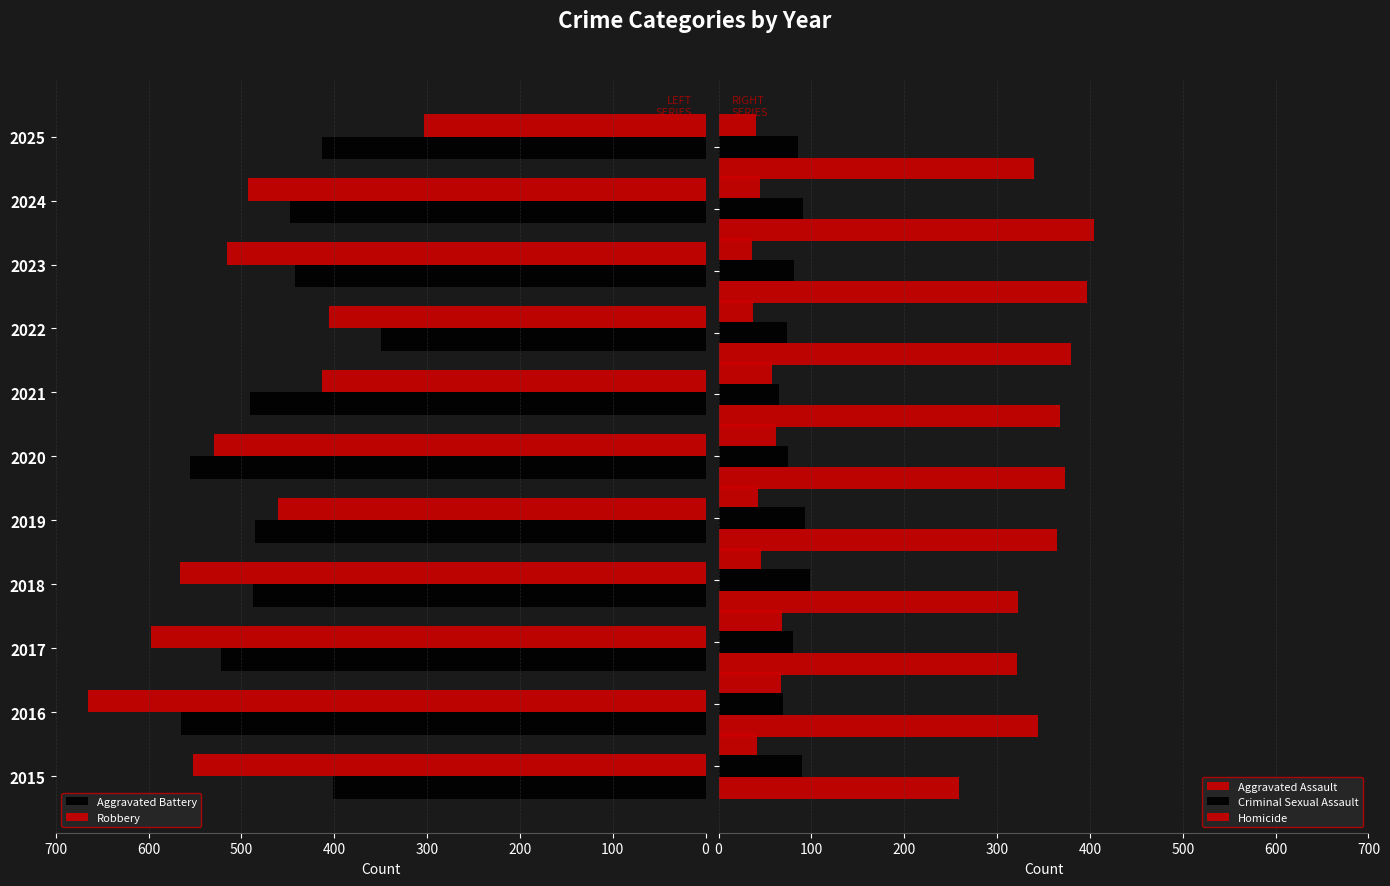

Which category has the lowest value in the Robbery series?

2025